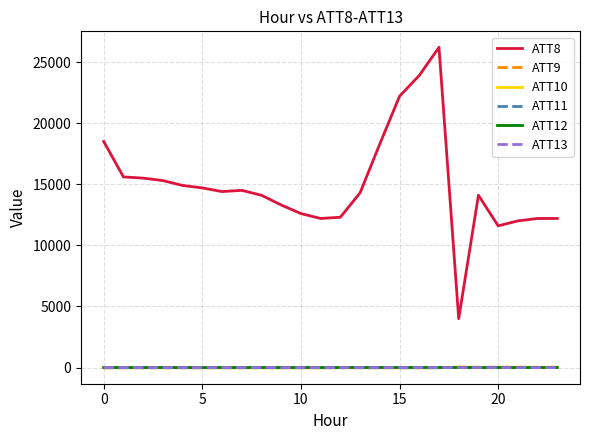

What is the greatest value displayed?

26200.0